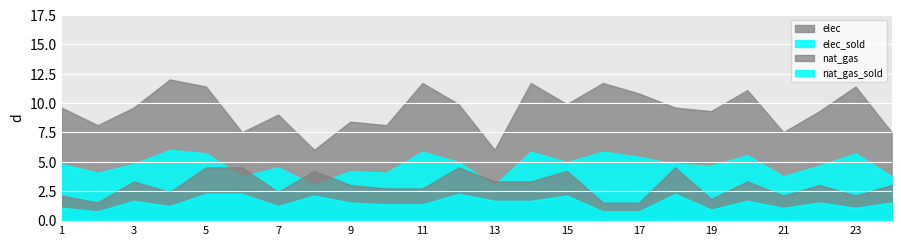

At which category is the sum across all series the highest?

5